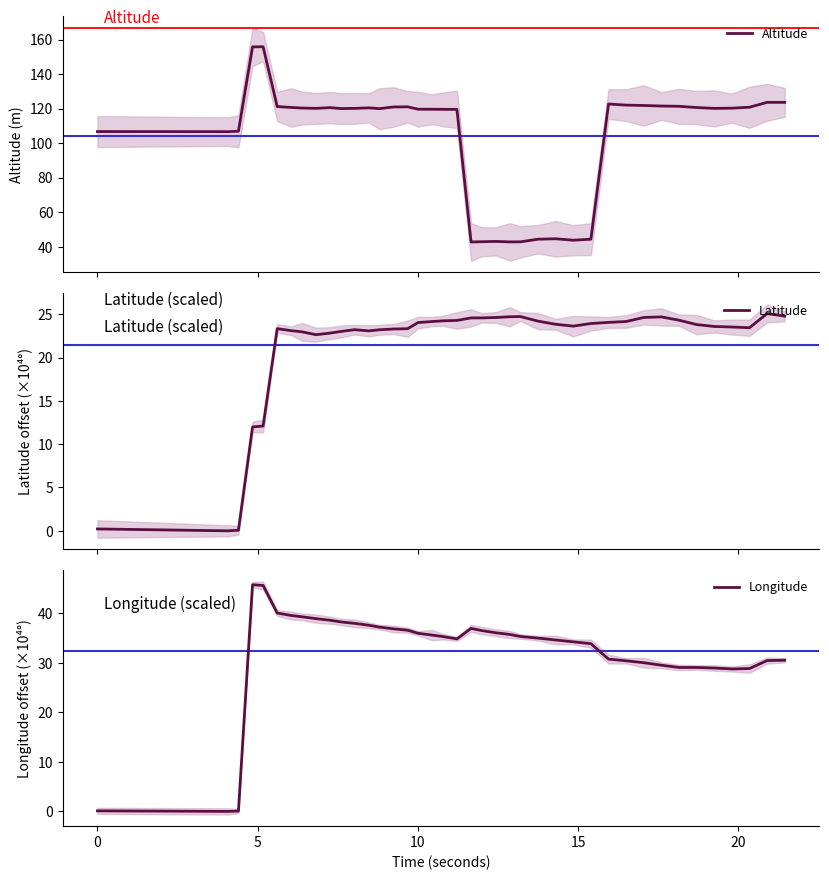

What is the lowest value of the Altitude series?

42.8